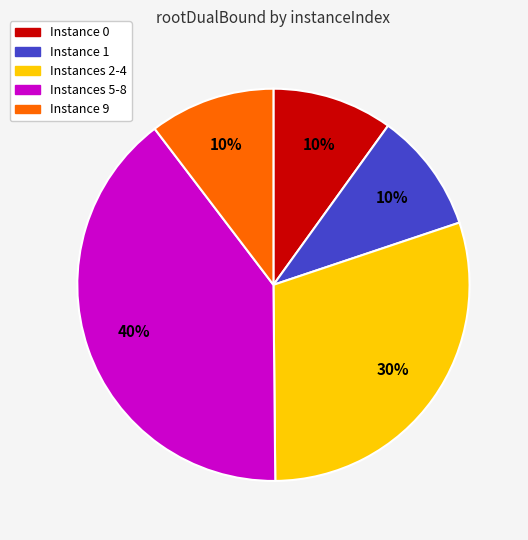

Does any single category account for the majority?

No